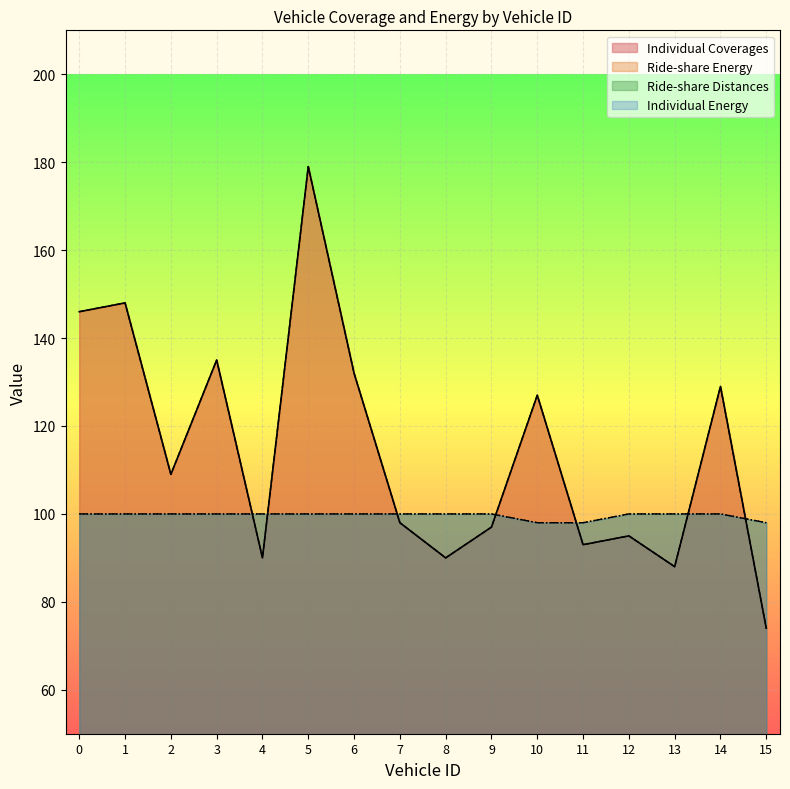

How many intersections are there between Individual Coverages and Individual Energy?

7